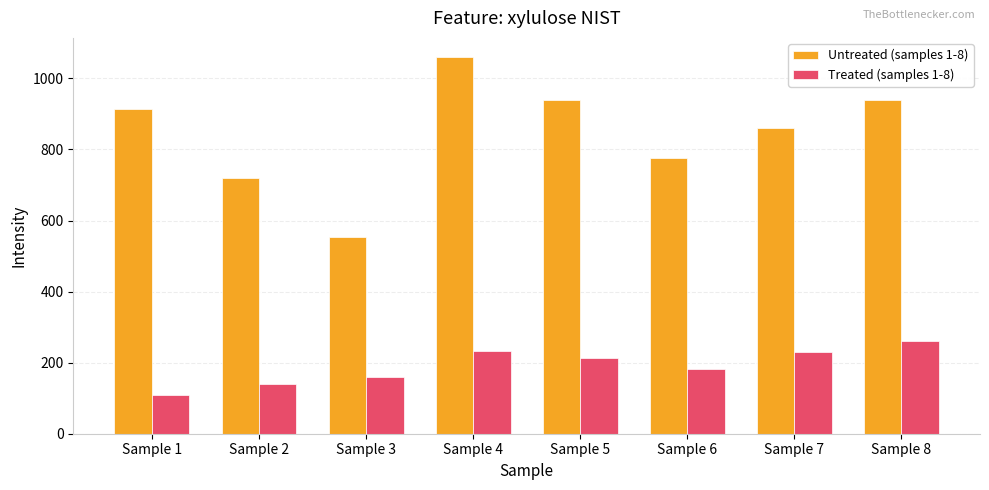

At which label does Treated (samples 1-8) reach its minimum?

Sample 1